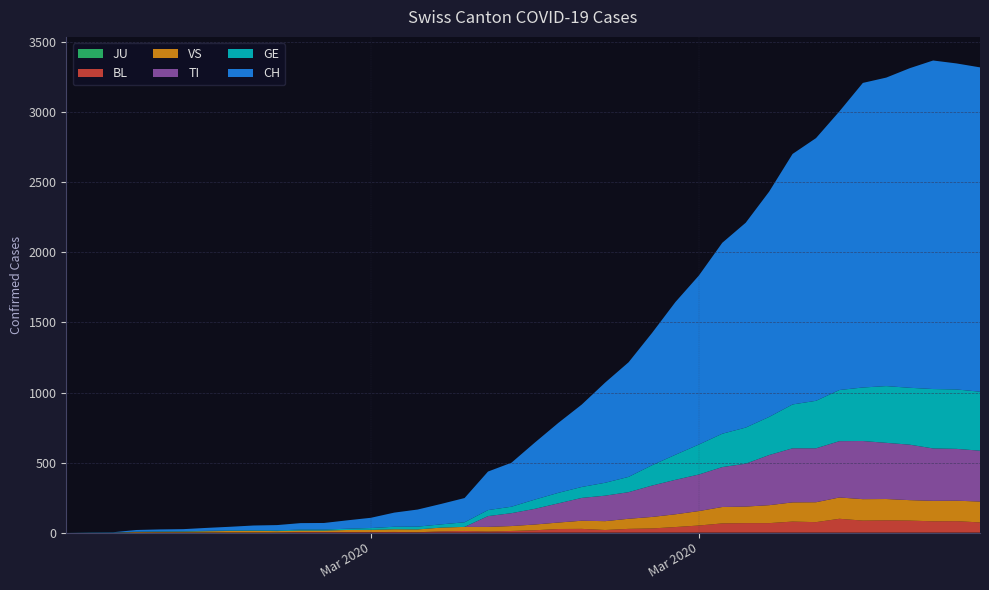

Reading left to right, list all the values displayed in this chart.

CH: 0	1	2	12	14	15	21	26	34	38	46	47	60	73	101	122	146	173	275	314	407	499	588	715	818	944	1090	1206	1363	1462	1608	1788	1875	1989	2174	2202	2281	2345	2327	2315
GE: 0	1	1	2	3	3	3	4	4	5	7	7	9	13	18	20	23	33	43	46	66	75	78	92	109	145	179	214	238	258	272	313	339	365	382	405	406	424	424	421
TI: 0	0	0	0	0	0	0	0	0	0	0	0	0	0	0	0	0	0	77	92	112	137	163	182	190	224	246	261	285	306	358	386	385	402	415	401	396	374	370	363
VS: 0	0	0	5	5	6	9	11	12	10	11	11	15	16	19	20	27	29	33	35	41	46	58	63	72	82	91	103	117	118	128	137	142	152	153	152	146	146	146	149
BL: 0	0	0	0	1	1	1	1	1	1	4	4	4	4	5	3	9	12	8	12	17	26	27	19	27	30	40	51	66	68	68	79	75	99	86	88	86	81	82	73
JU: 0	0	0	0	0	0	0	0	0	0	0	0	0	0	0	0	0	0	0	0	0	0	0	0	0	0	0	0	0	0	0	0	0	0	0	0	0	0	0	0